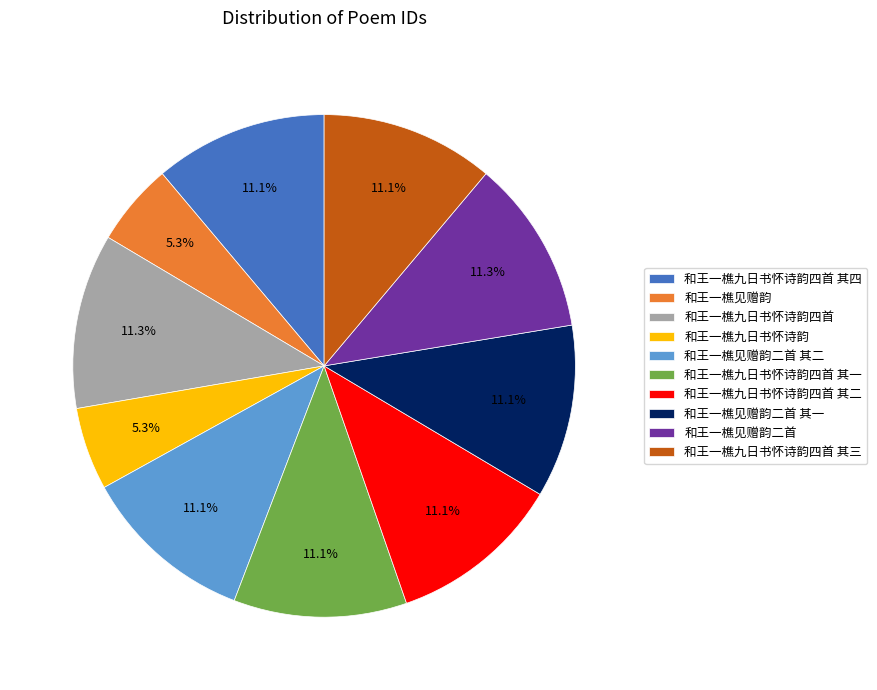

What percentage is the 和王一樵见赠韵 slice, to the nearest percent?

5%